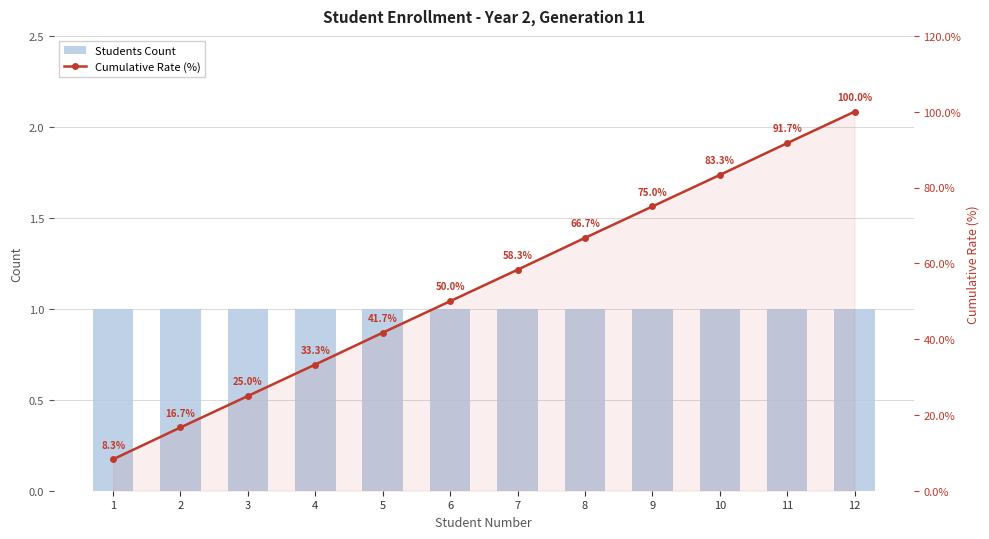

What is the minimum value shown in the chart?

1.0